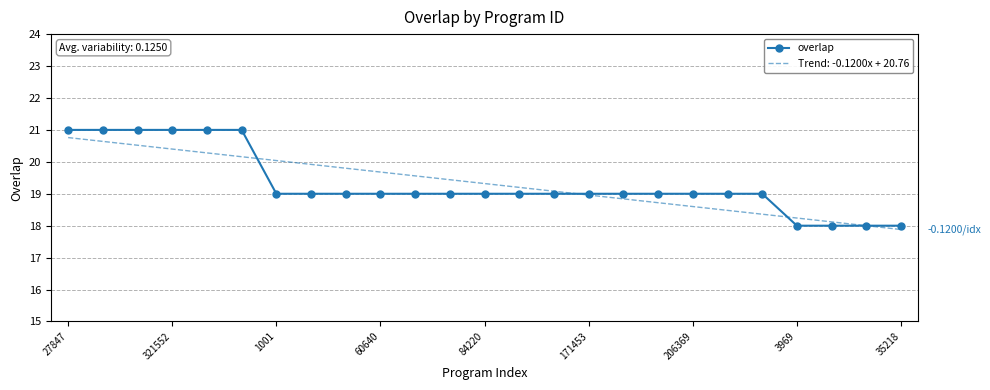

Reading right to left, extract all data points from this chart.

18	18	18	18	19	19	19	19	19	19	19	19	19	19	19	19	19	19	19	21	21	21	21	21	21